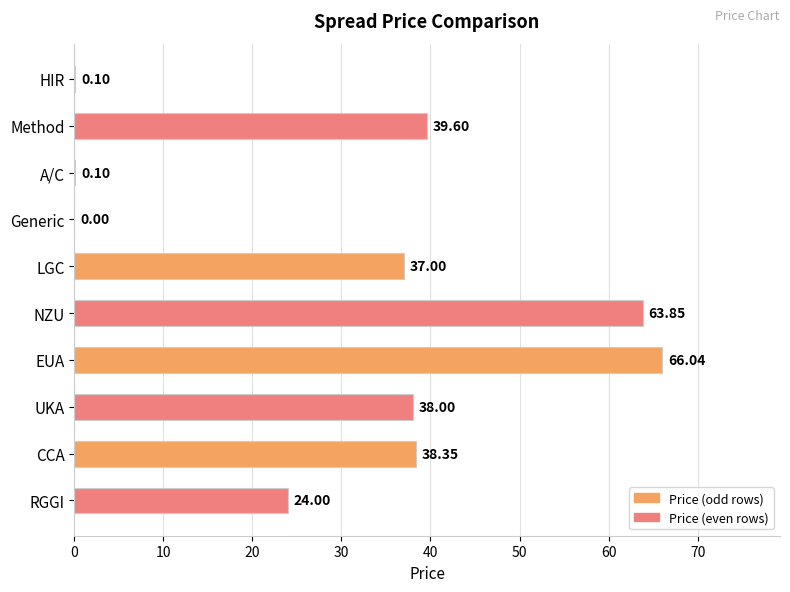

At which label is the value closest to 33?

LGC